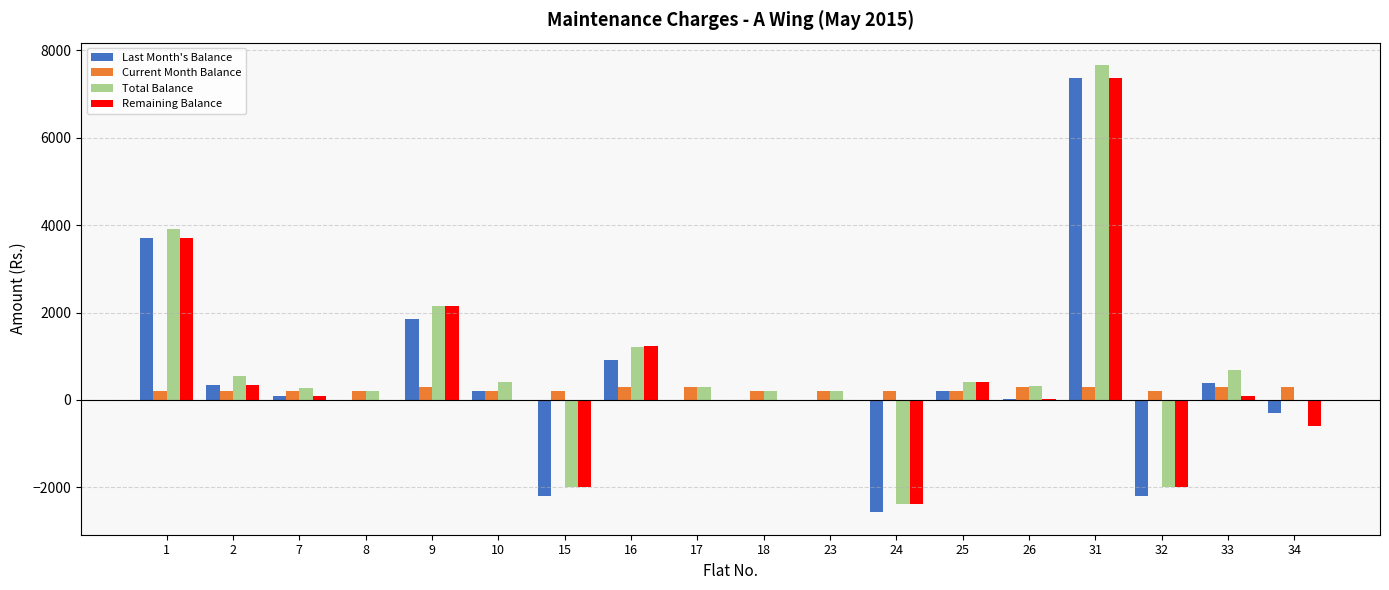

Is the value of Total Balance at 16 greater than the value of Current Month Balance at 8?

Yes